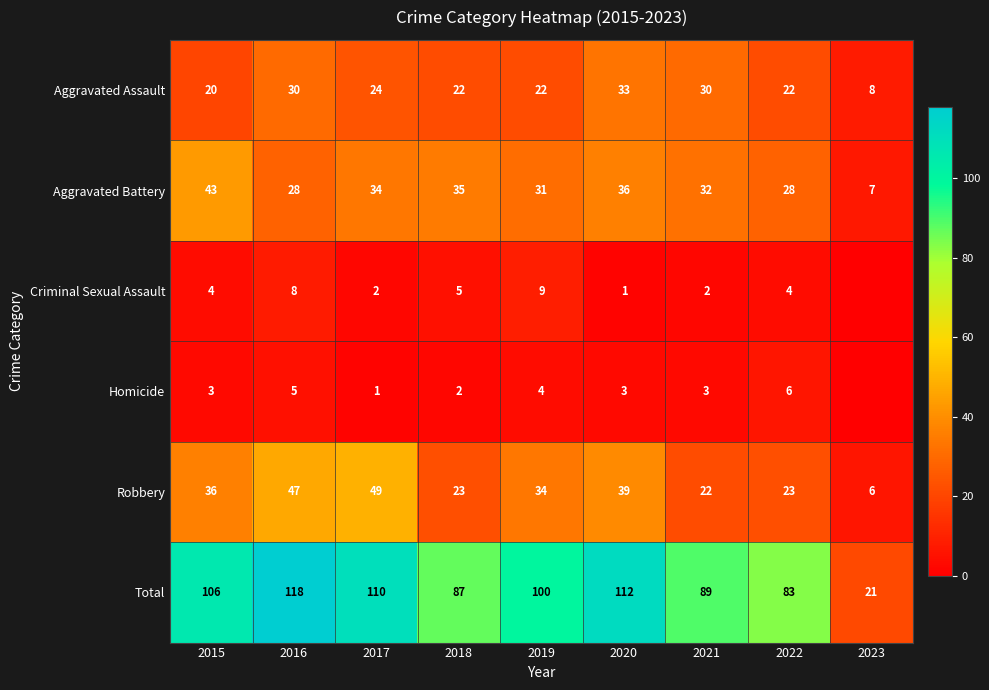

Which series changed the most between 2017 and 2018?

Robbery